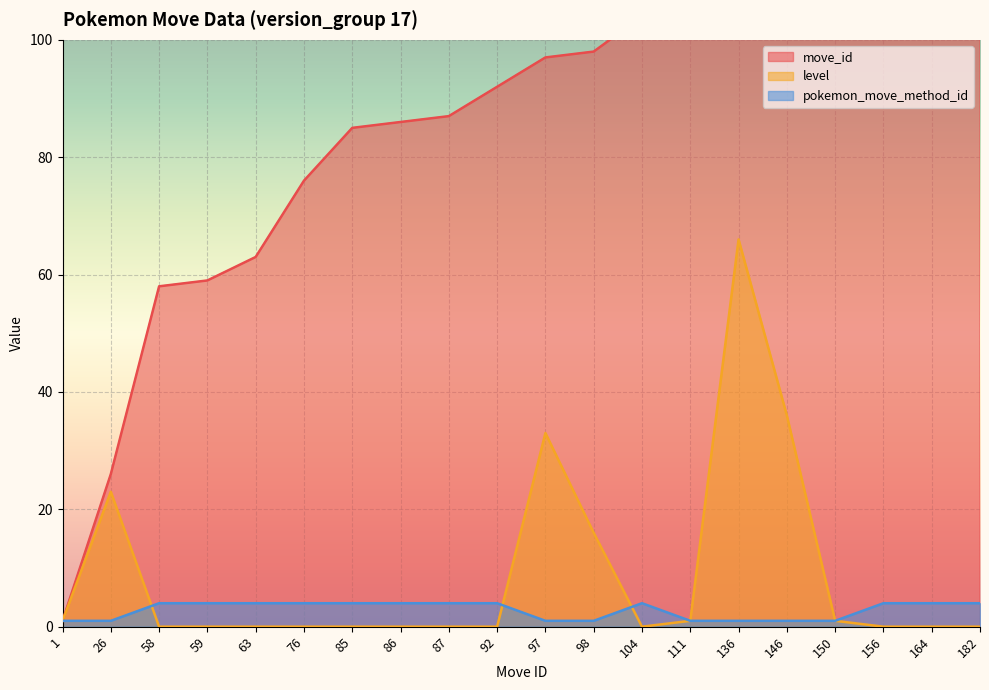

What is the spread (max minus min) of values at 26?

25